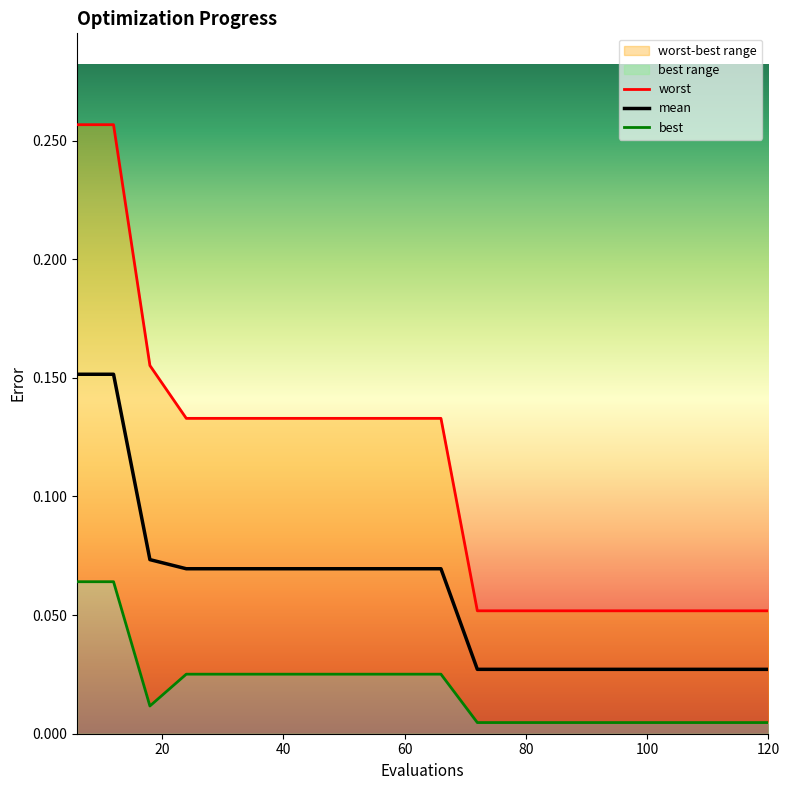

True or false: worst and mean cross at least once.

False